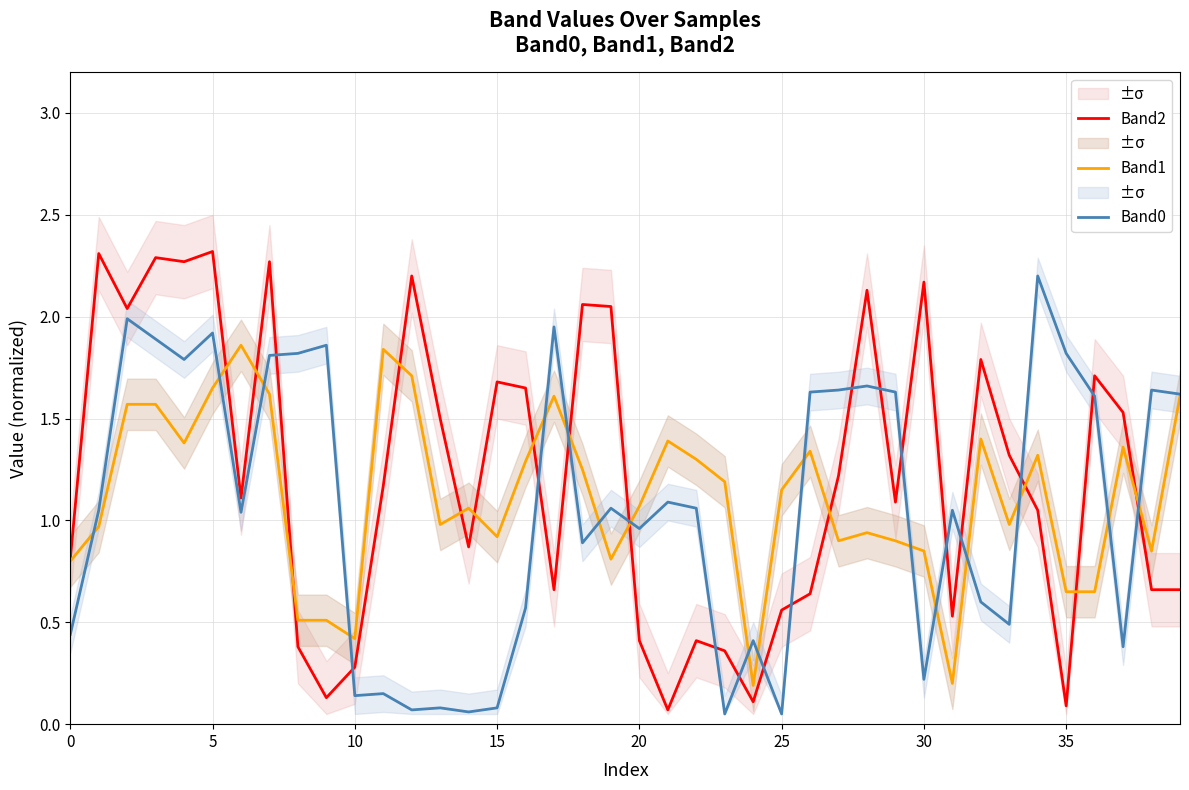

Which series ends up on top after the final intersection of Band0 and Band1?

Band0